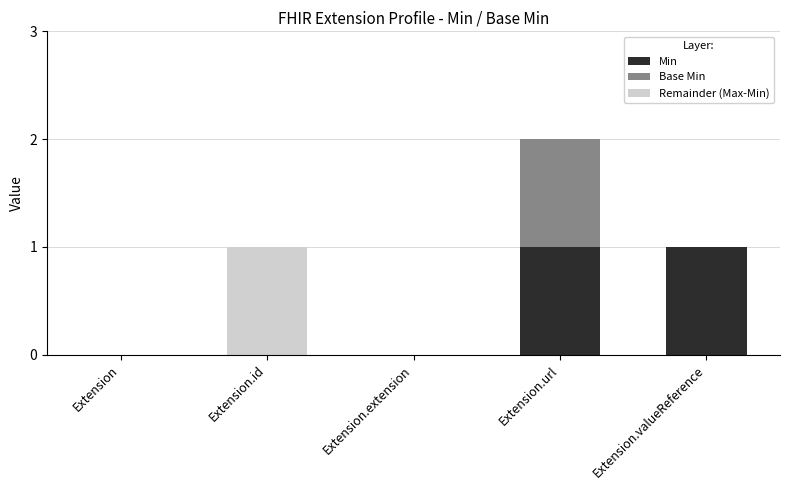

At which category is the sum across all series the highest?

Extension.url